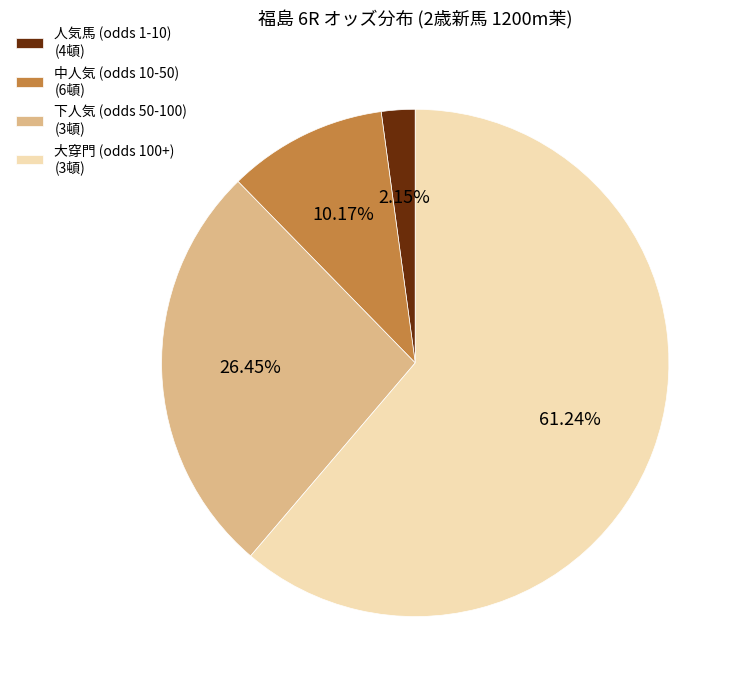

Between 中人気 (odds 10-50) (6頓) and 人気馬 (odds 1-10) (4頓), which is larger?

中人気 (odds 10-50) (6頓)